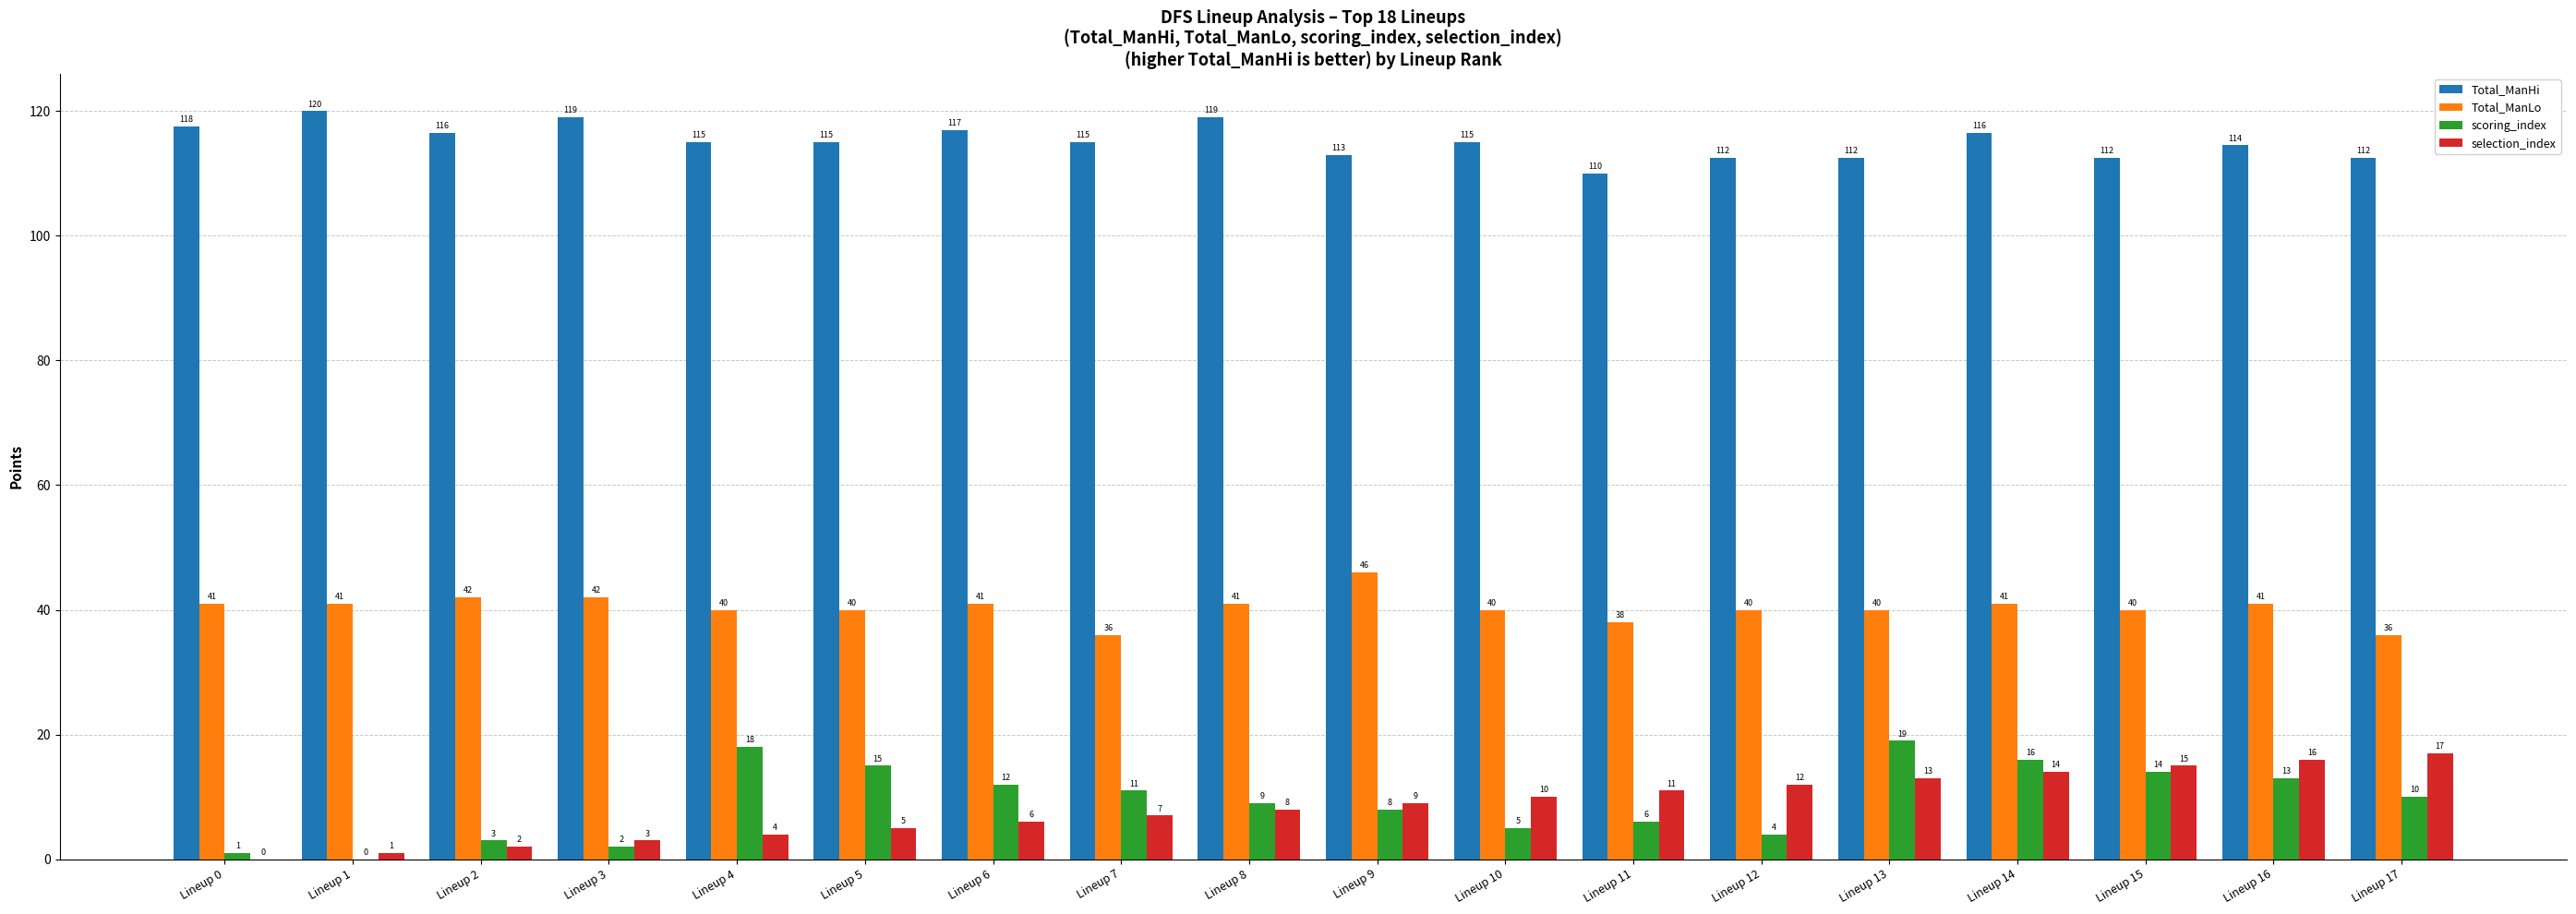

Between Lineup 1 and Lineup 14, which series saw the biggest shift?

scoring_index